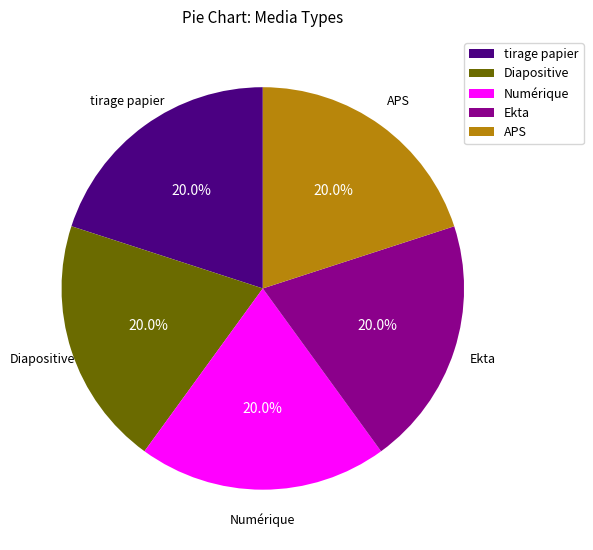

What portion of the pie excludes Ekta?

80.0%